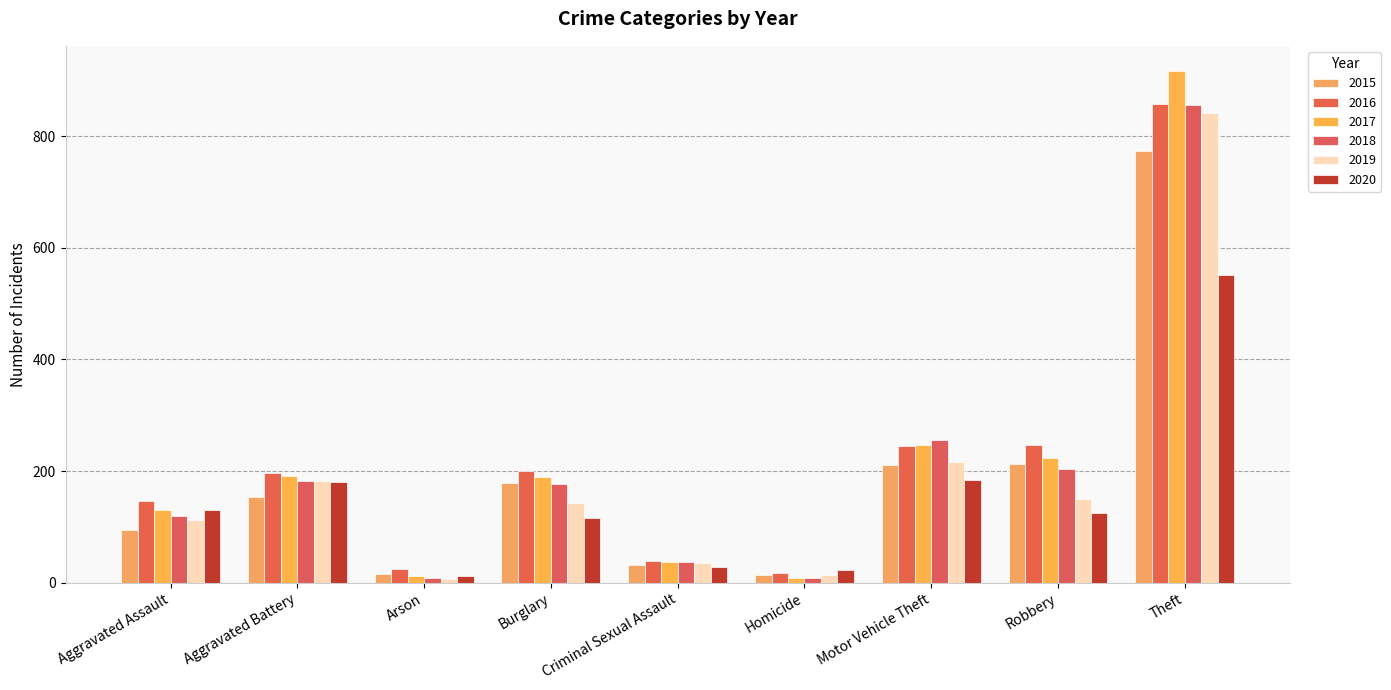

List the series in order of their peak value, lowest first.

2020, 2015, 2019, 2018, 2016, 2017